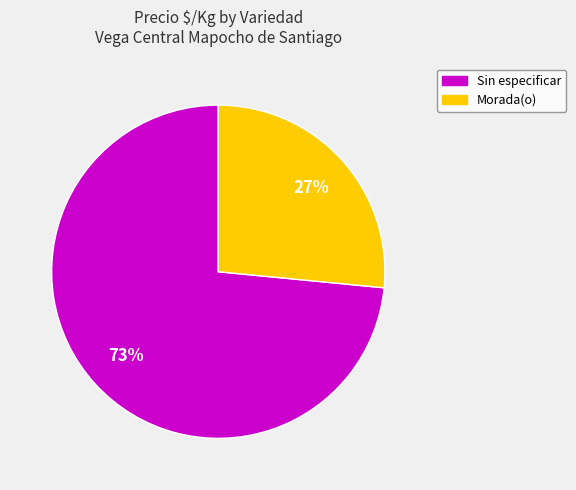

Is there any slice that represents more than half of the pie?

Yes